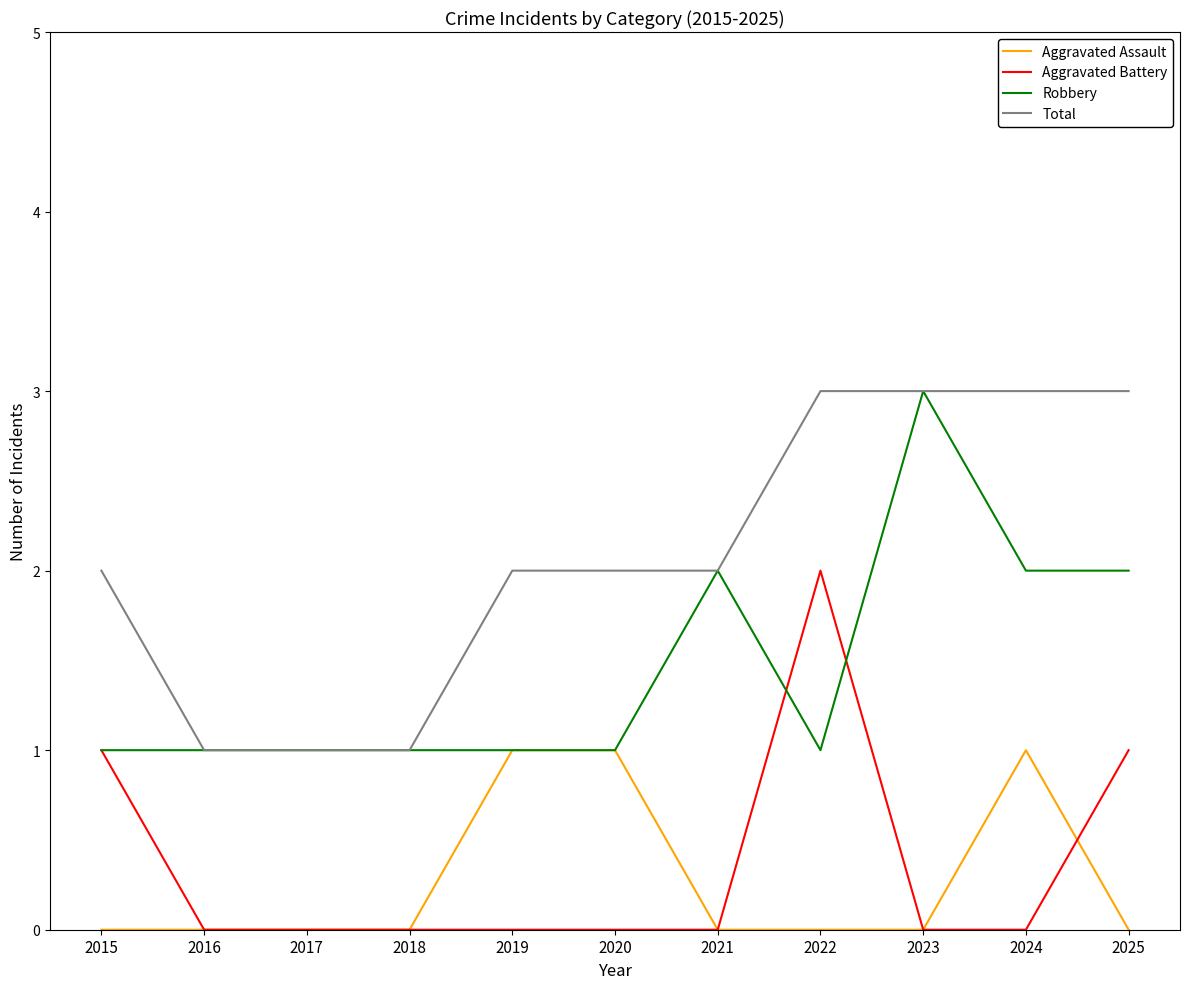

What is the difference between the maximum and minimum values in the Aggravated Assault series?

1